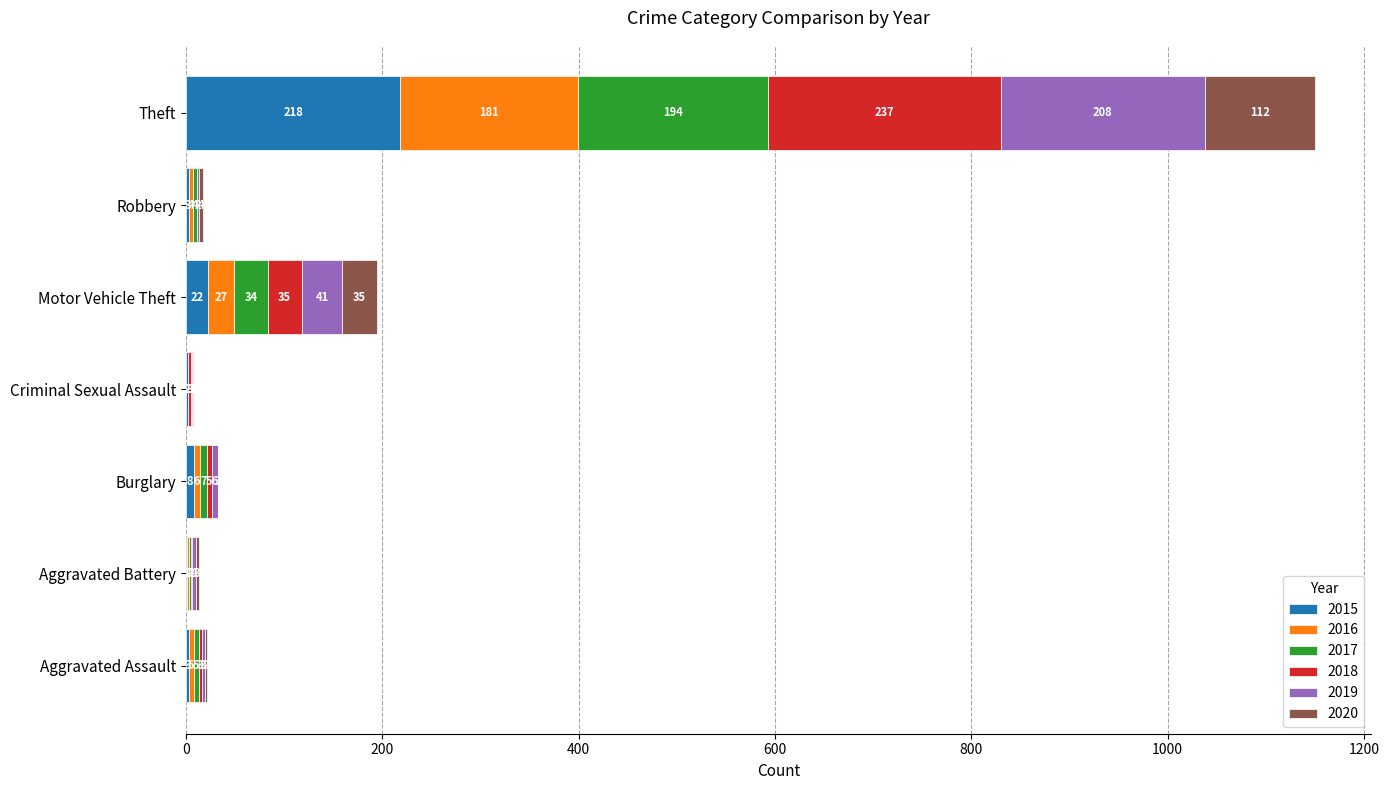

At which category is the sum across all series the highest?

Theft